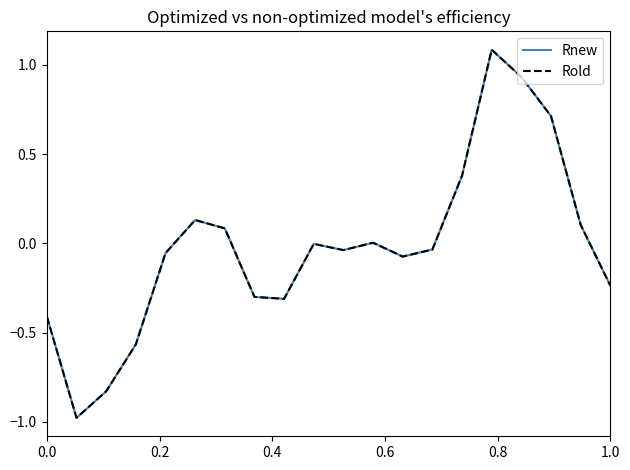

What is the highest value of the Rold series?

1.1